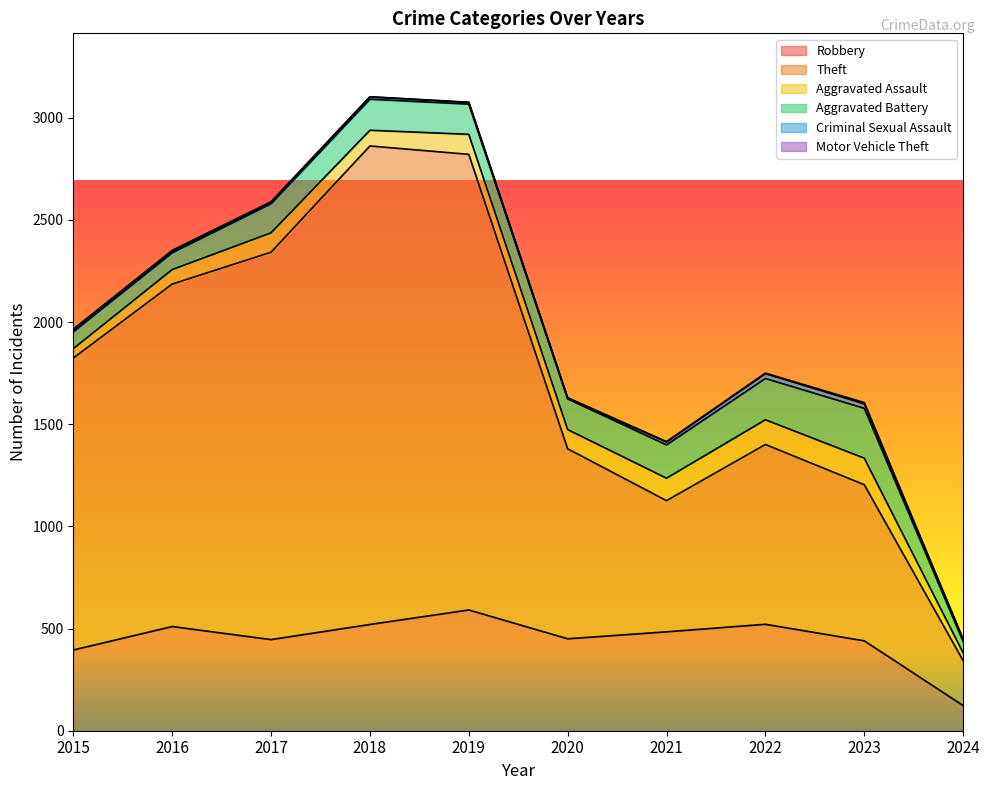

What is the highest value of the Motor Vehicle Theft series?

6